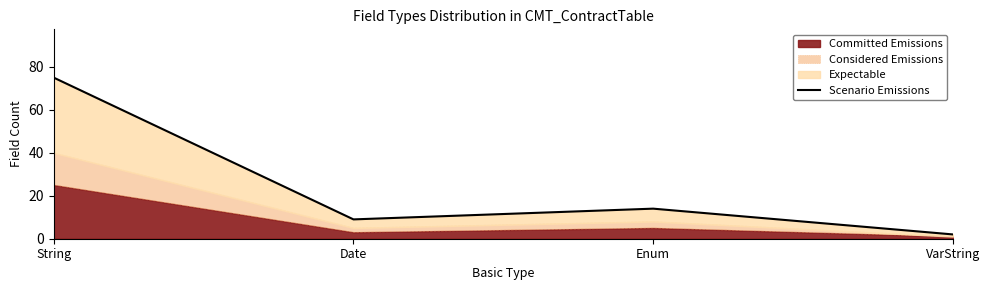

Where is the first local maximum?

Enum